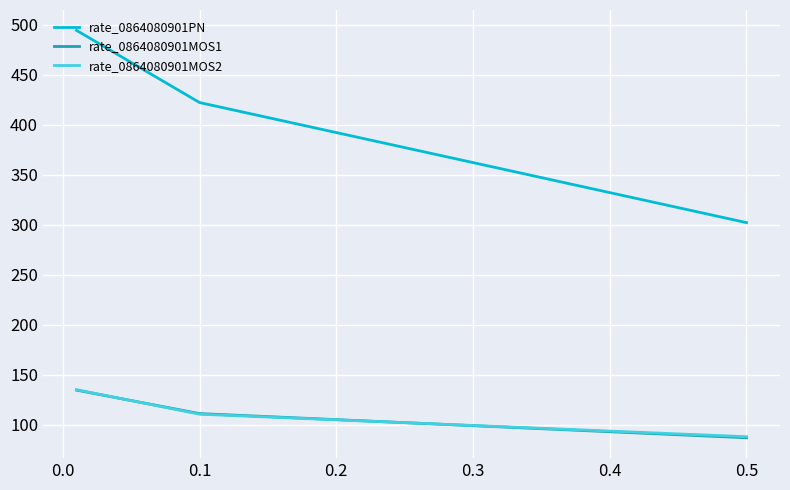

Is the value of rate_0864080901MOS1 at 0.0 greater than the value of rate_0864080901PN at 0.1?

No